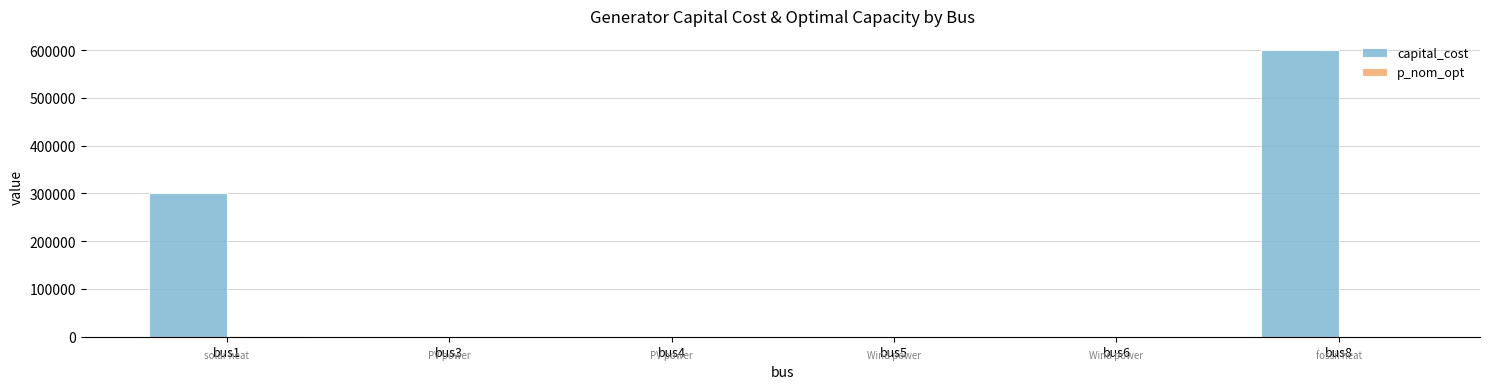

The value of capital_cost at bus1 is 301459.1. True or false?

True